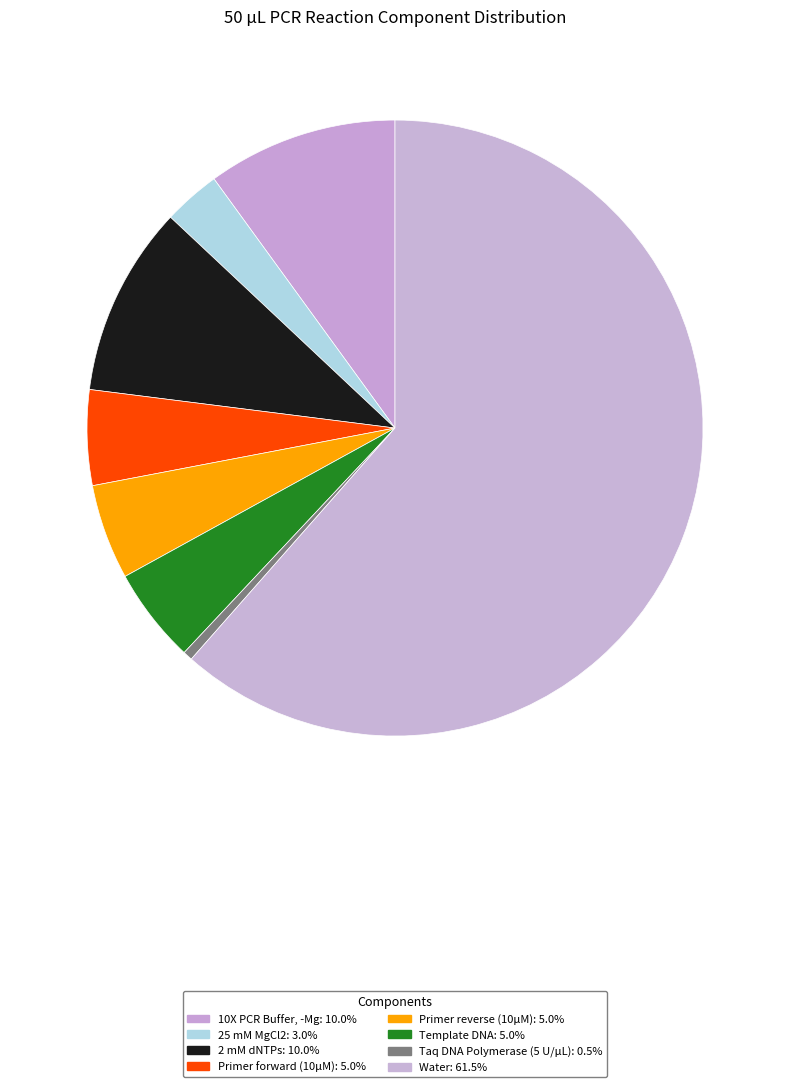

How many slices are in this pie chart?

8